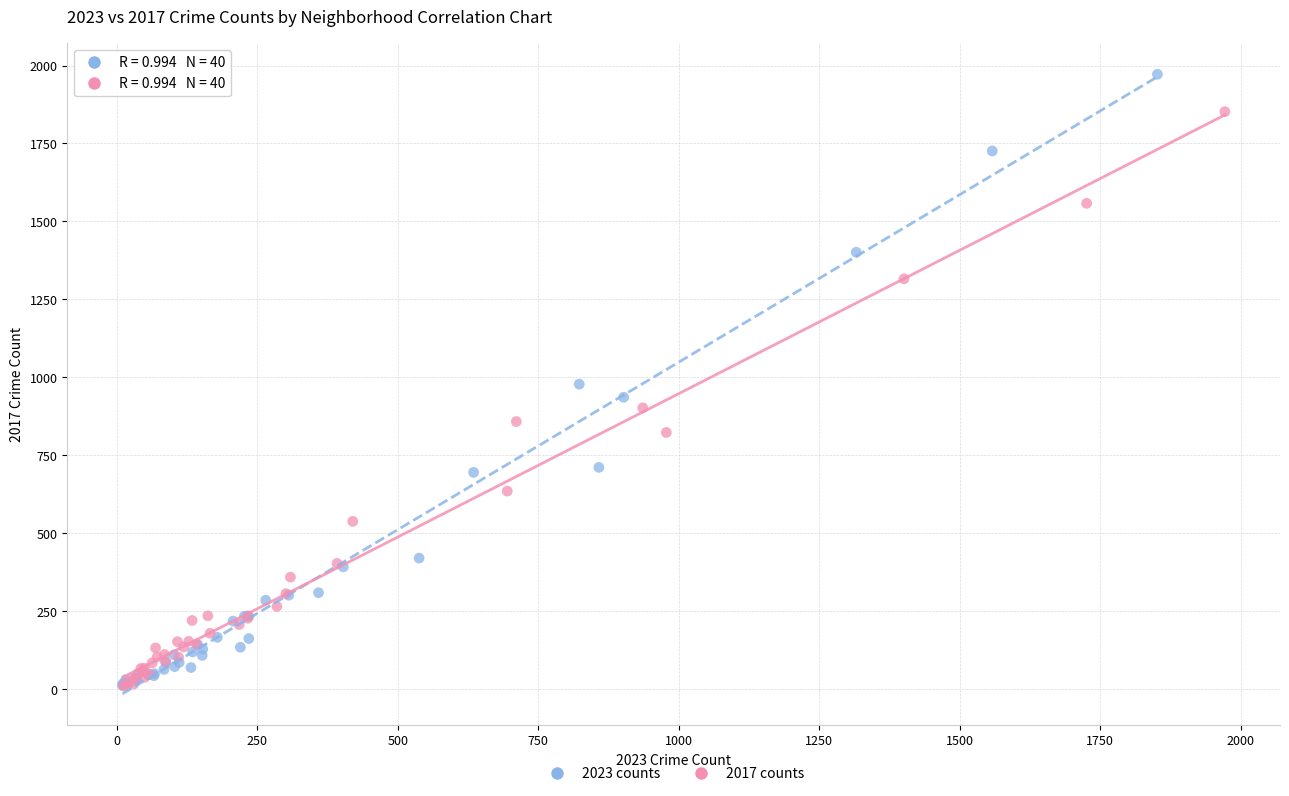

Which series contains the highest Y value?

2023 counts